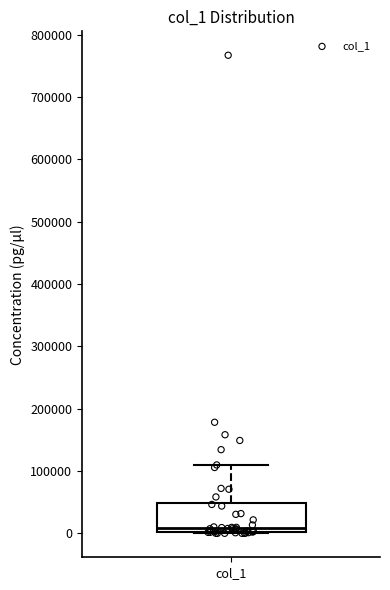

Read this box plot against the y-axis: the position of the median line, the range covered by the box, and the ends of both whiskers. The values are not printed on the chart, so give them approximately, as read against the axis.

median 10000, box 0 to 50000, whiskers 0 to 110000